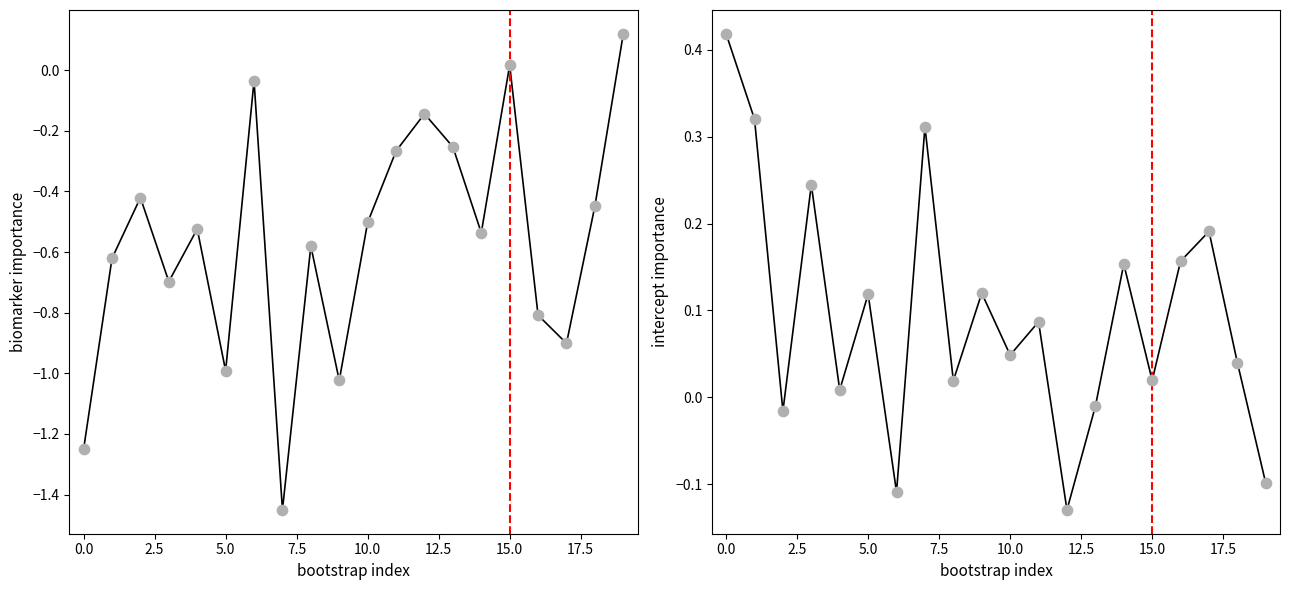

Which series contains the highest Y value?

intercept